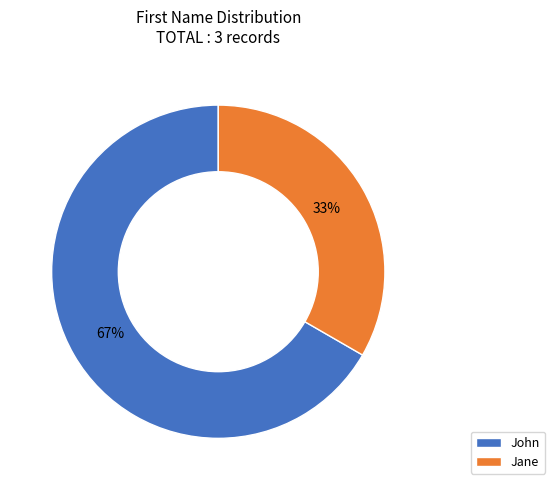

What percentage is the John slice, to the nearest percent?

67%